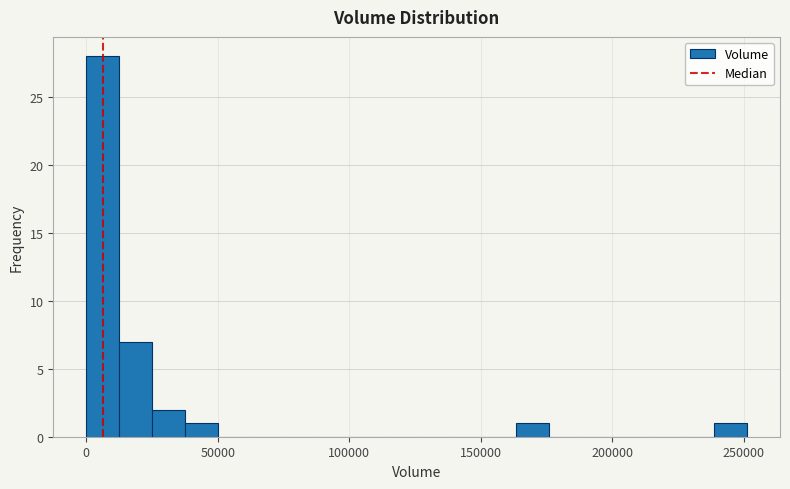

Around what value on the x-axis is the tallest bar? Give the approximate position of its centre, as read against the axis.

5000